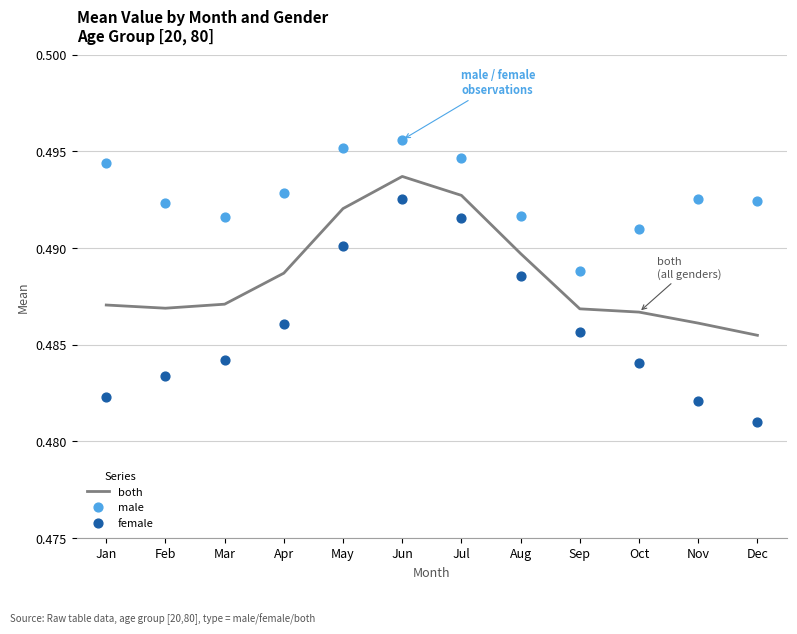

What is the total value across all series at Dec?

1.5